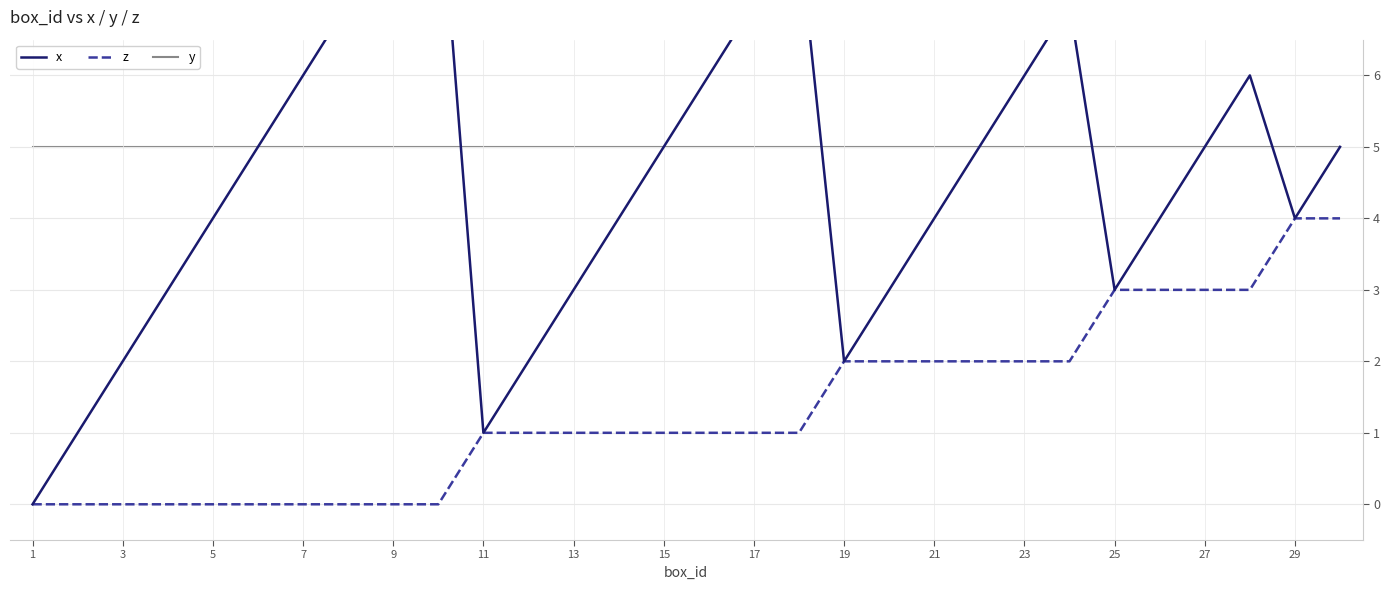

Is this an area chart (filled region under the line)?

No